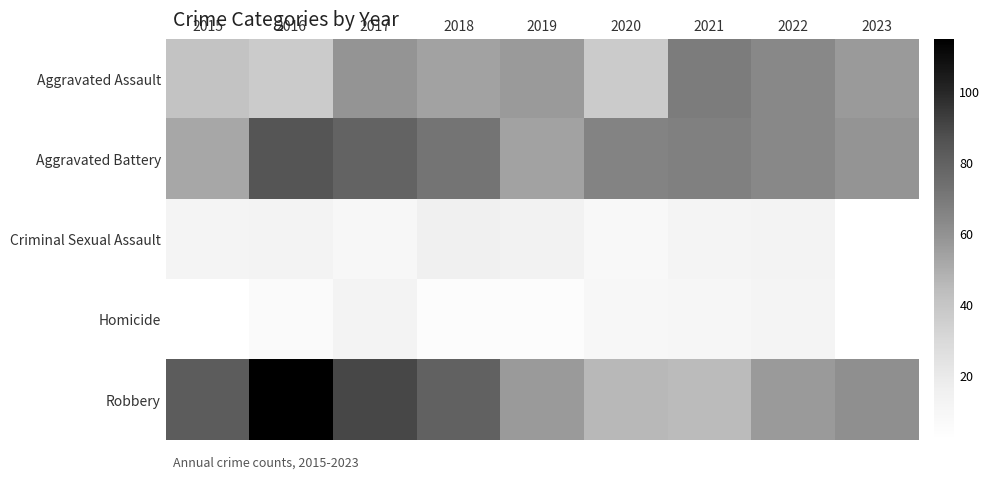

At which category is the sum across all series the highest?

2016